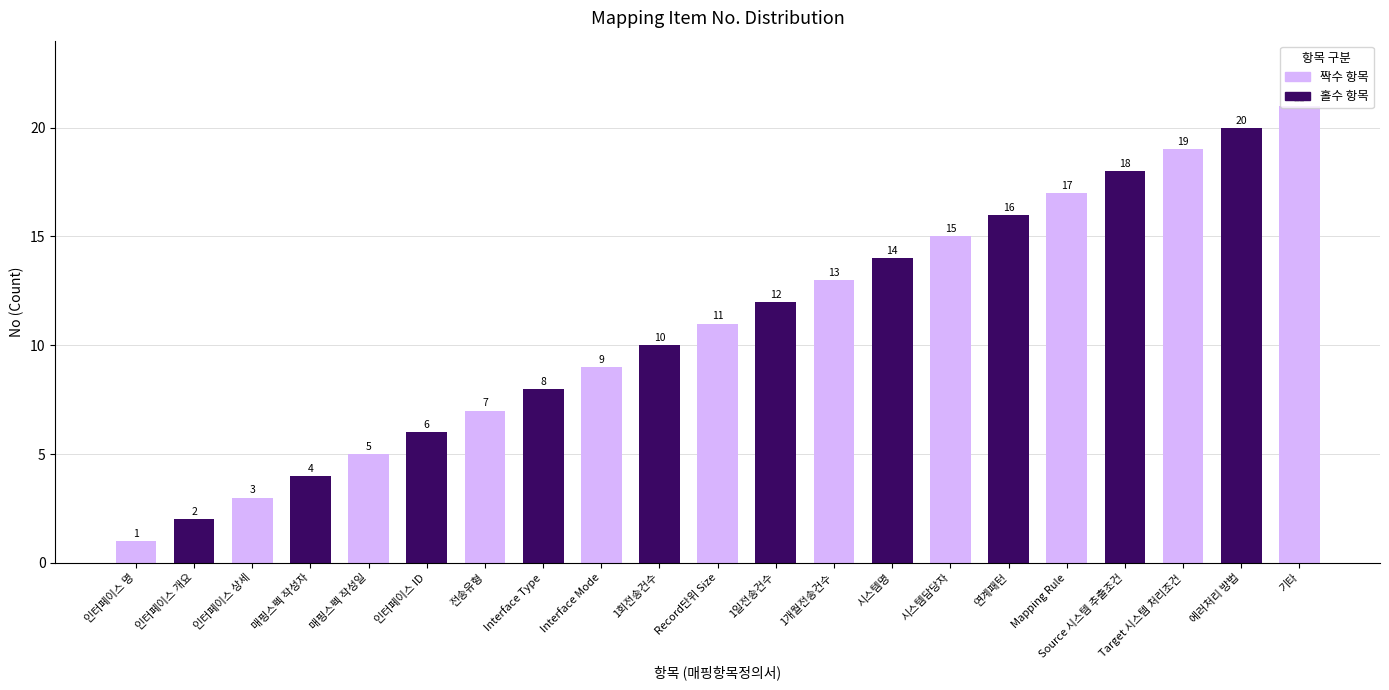

True or false: the data shows 7 at 매핑스펙 작성일.

False